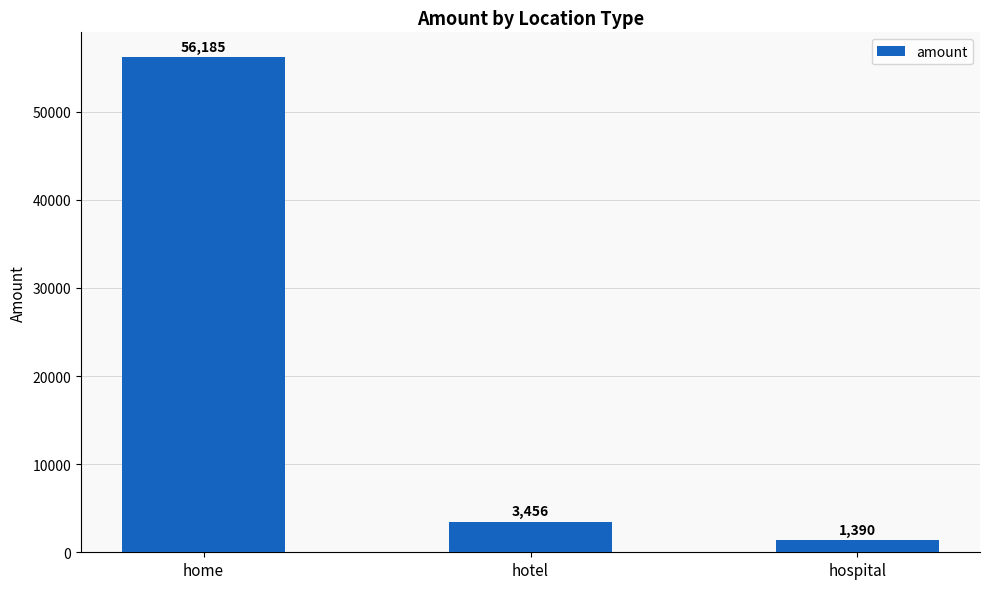

What is the change in value from home to hotel?

-52729